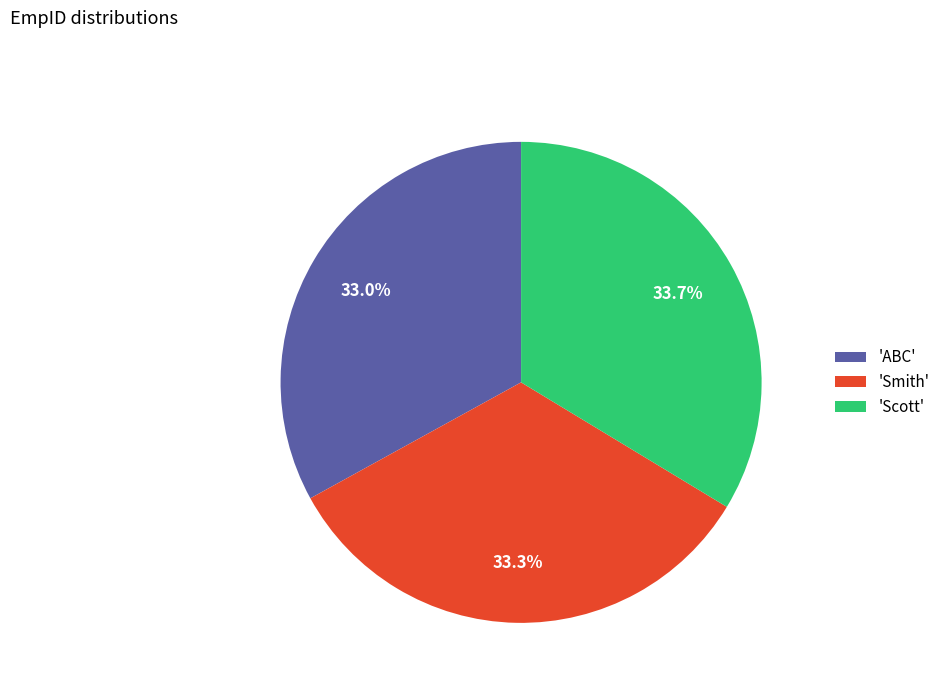

How much of the chart is everything except 'ABC'?

67.0%